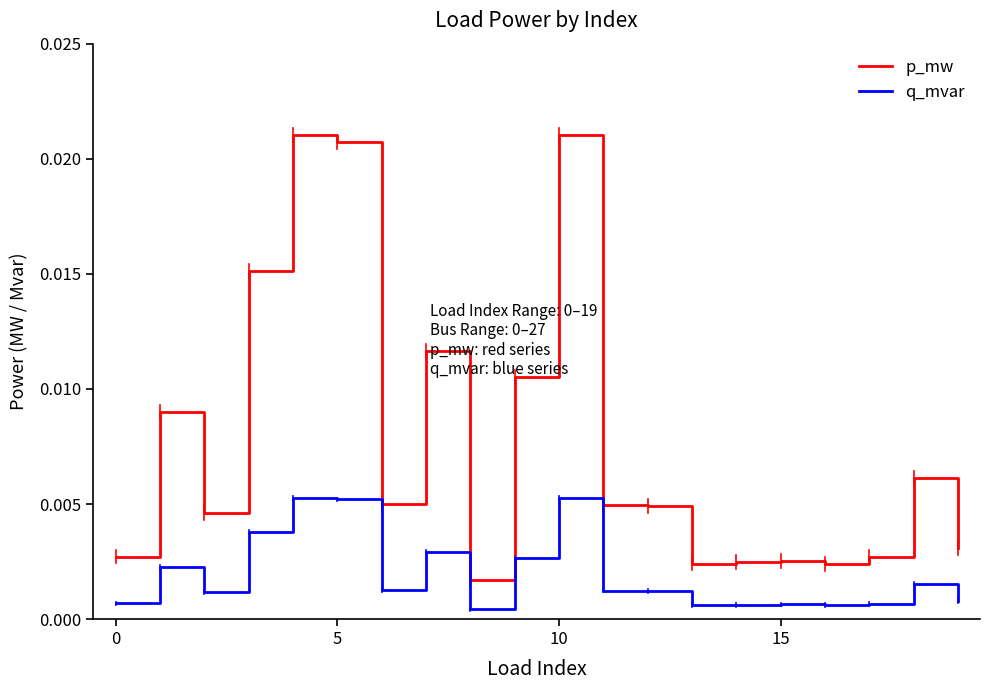

Rank the series by their maximum value, from highest to lowest.

p_mw, q_mvar